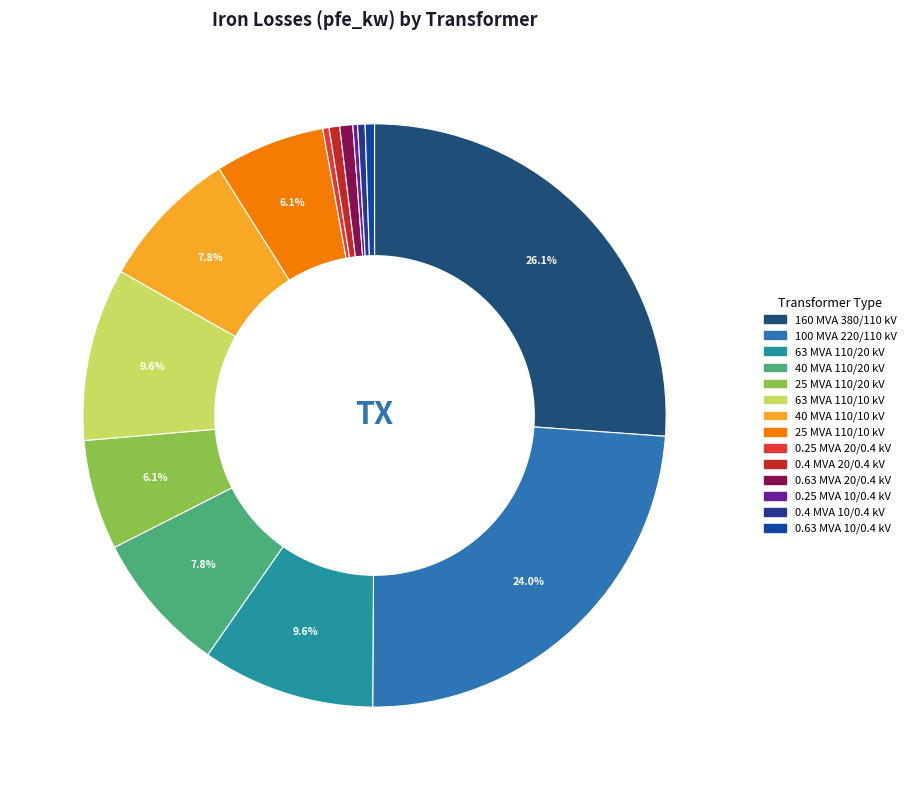

Count the number of slices in the pie.

14